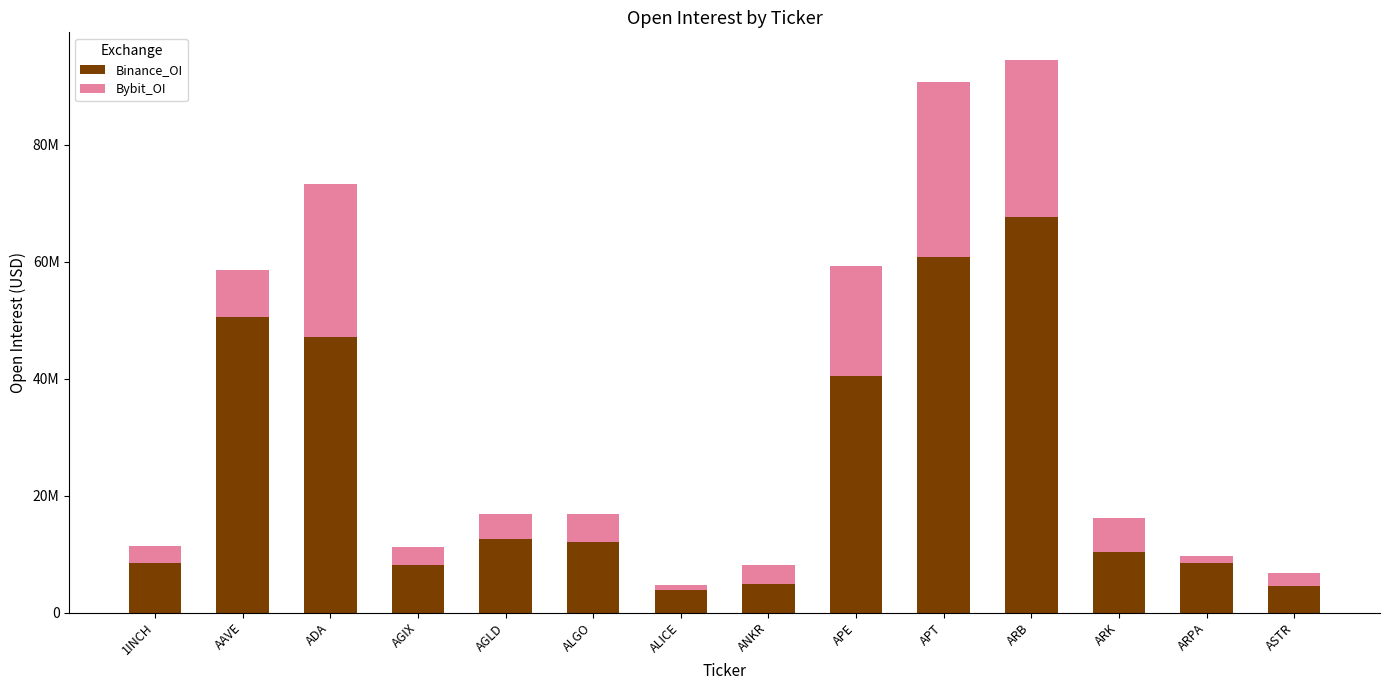

What is the average value of the Bybit_OI series?

9862572